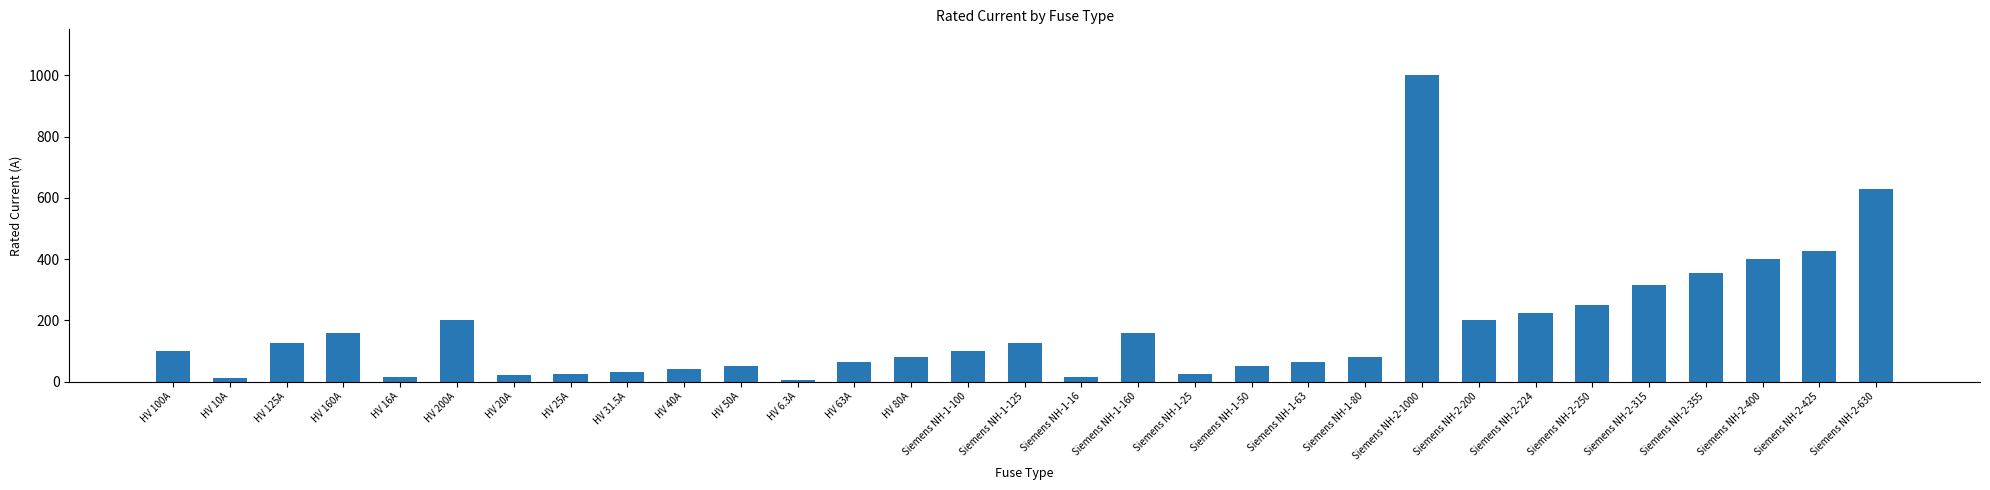

How many bars are there in total?

31